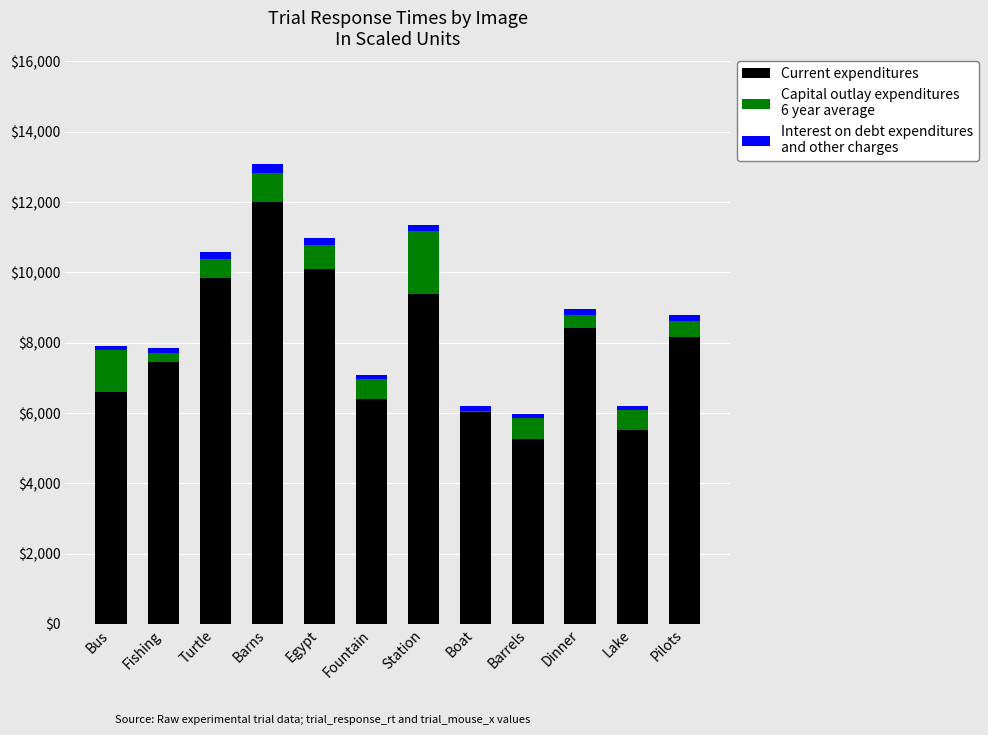

At which category is the sum across all series the highest?

Barns